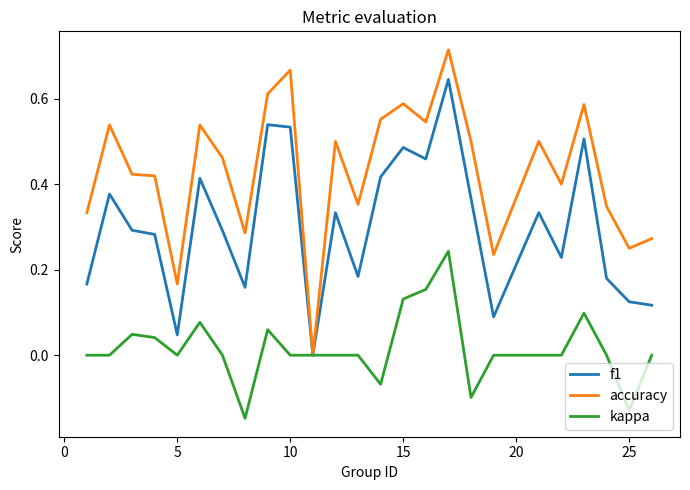

Which series has the largest total across all categories?

accuracy